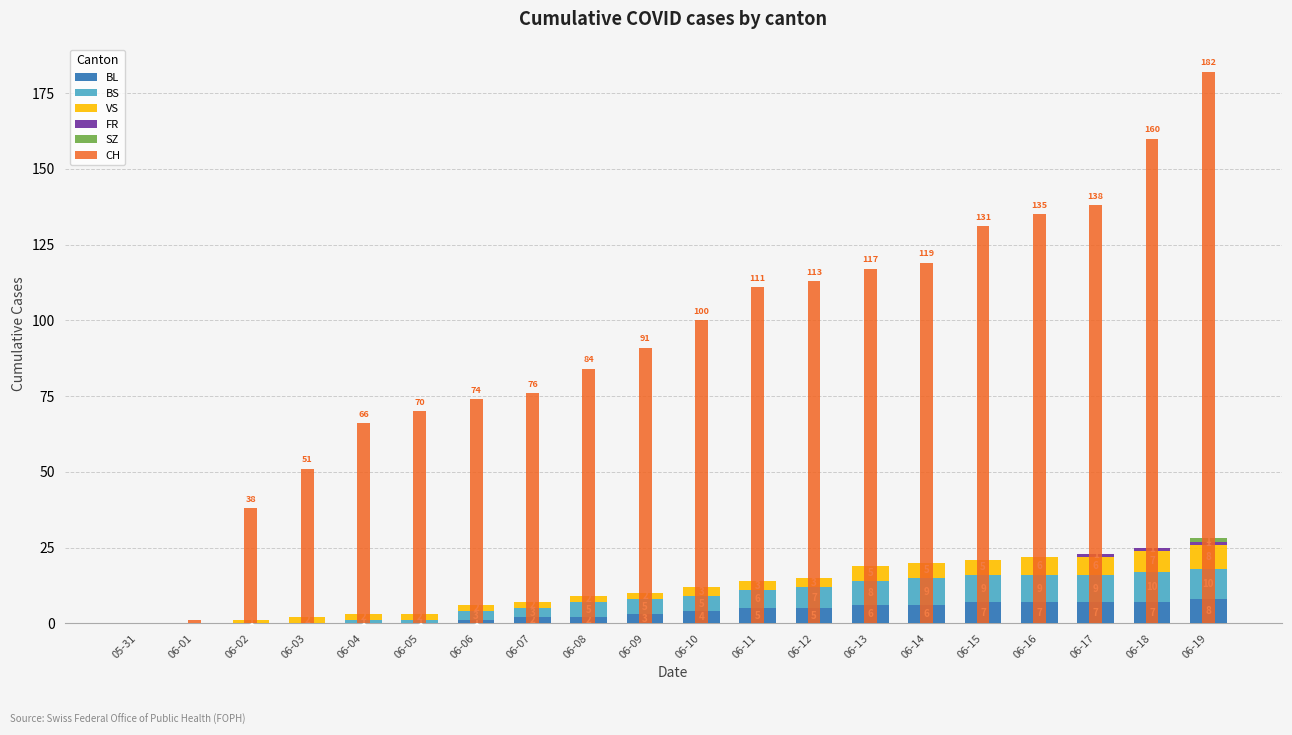

What position from the right is 06-17?

3